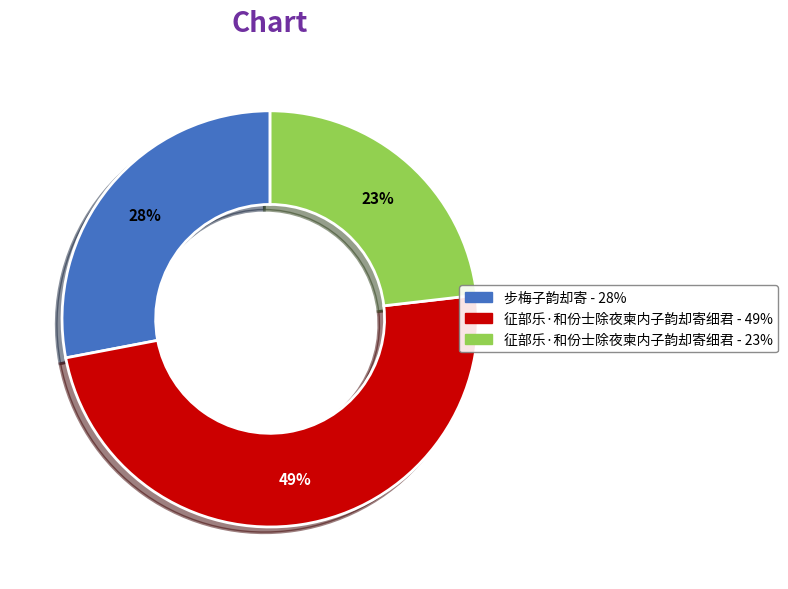

To the nearest percent, what is the average slice percentage?

33%